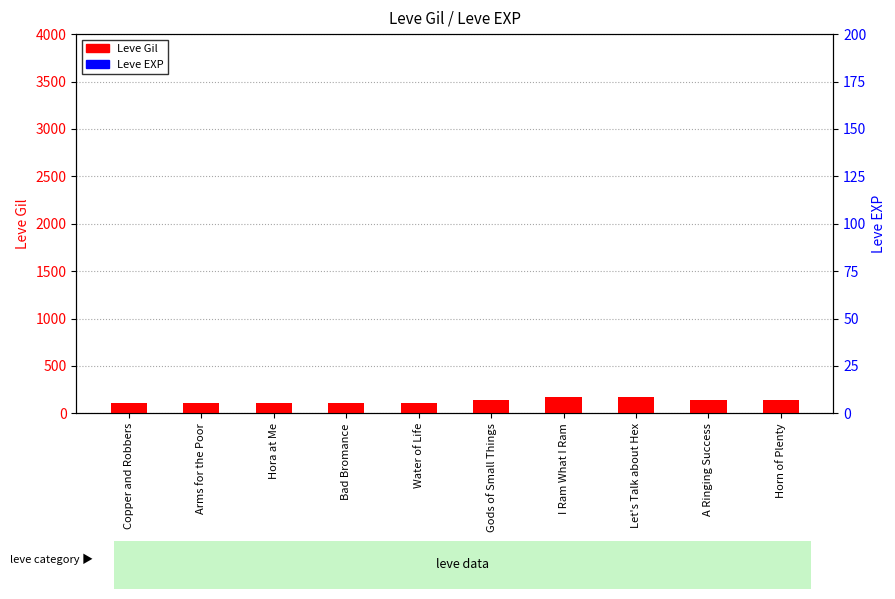

Is the value of Leve EXP at Gods of Small Things greater than the value of Leve Gil at Arms for the Poor?

Yes